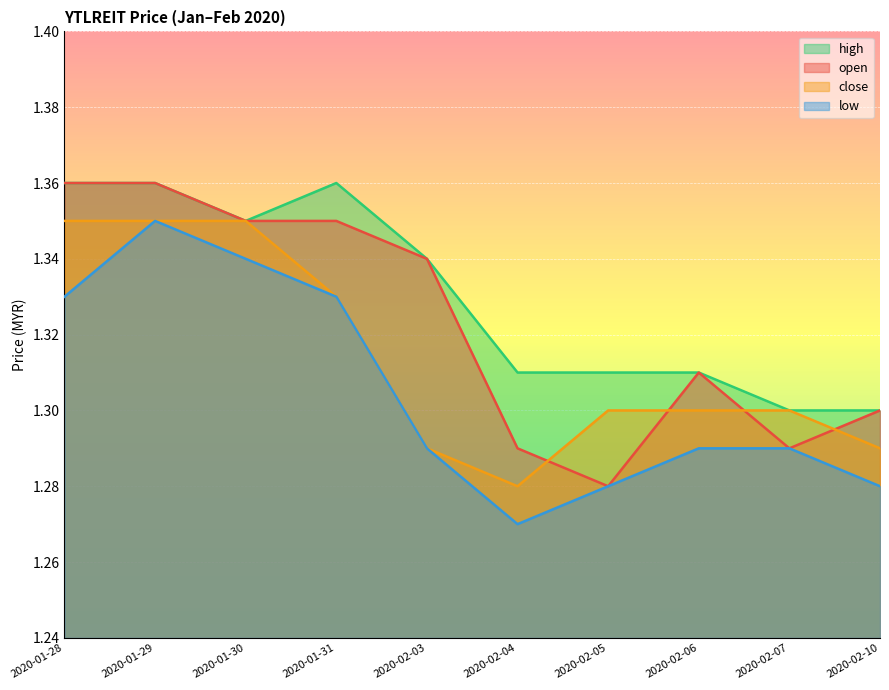

Which series has the widest spread of values?

open